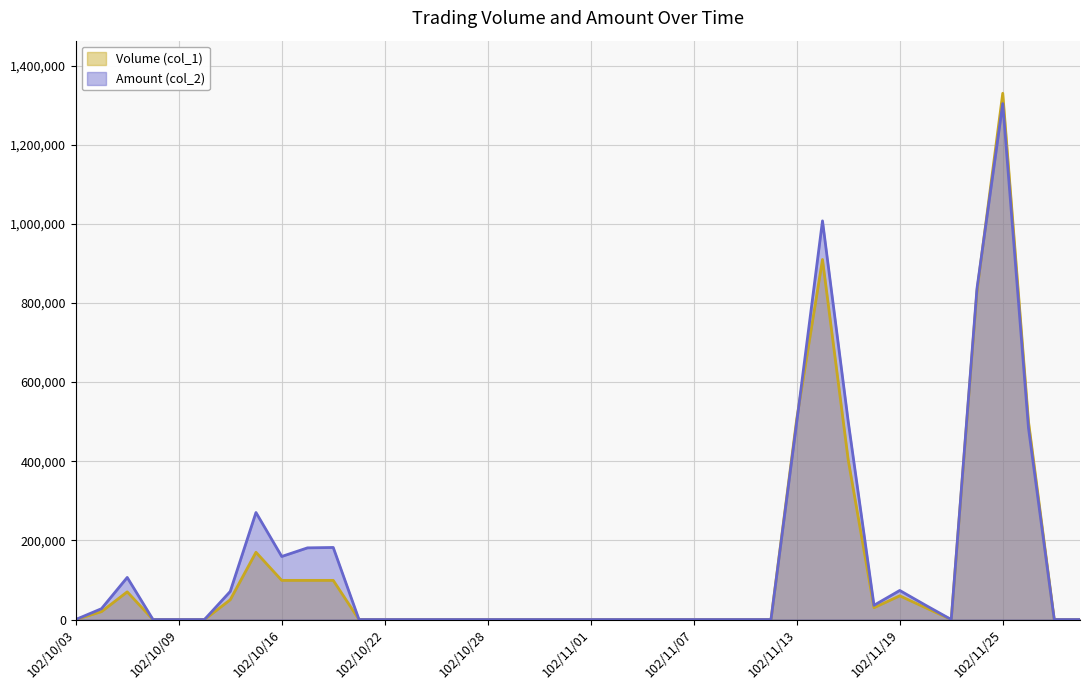

Reading left to right, what are all the values shown in this chart?

Volume (col_1): 102/10/03=0	102/10/04=20000	102/10/07=70000	102/10/08=0	102/10/09=0	102/10/11=0	102/10/14=50000	102/10/15=170000	102/10/16=99000	102/10/17=99000	102/10/18=99000	102/10/21=0	102/10/22=0	102/10/23=0	102/10/24=0	102/10/25=0	102/10/28=0	102/10/29=0	102/10/30=0	102/10/31=0	102/11/01=0	102/11/04=0	102/11/05=0	102/11/06=0	102/11/07=0	102/11/08=0	102/11/11=0	102/11/12=0	102/11/13=507000	102/11/14=910000	102/11/15=403000	102/11/18=30000	102/11/19=60000	102/11/20=30000	102/11/21=0	102/11/22=830000	102/11/25=1330000	102/11/26=500000	102/11/27=0	102/11/28=0
Amount (col_2): 102/10/03=0	102/10/04=27400	102/10/07=106400	102/10/08=0	102/10/09=0	102/10/11=0	102/10/14=71000	102/10/15=270500	102/10/16=159390	102/10/17=181170	102/10/18=182160	102/10/21=0	102/10/22=0	102/10/23=0	102/10/24=0	102/10/25=0	102/10/28=0	102/10/29=0	102/10/30=0	102/10/31=0	102/11/01=0	102/11/04=0	102/11/05=0	102/11/06=0	102/11/07=0	102/11/08=0	102/11/11=0	102/11/12=0	102/11/13=499060	102/11/14=1007560	102/11/15=499810	102/11/18=36000	102/11/19=73500	102/11/20=36300	102/11/21=0	102/11/22=837000	102/11/25=1303900	102/11/26=484000	102/11/27=0	102/11/28=0